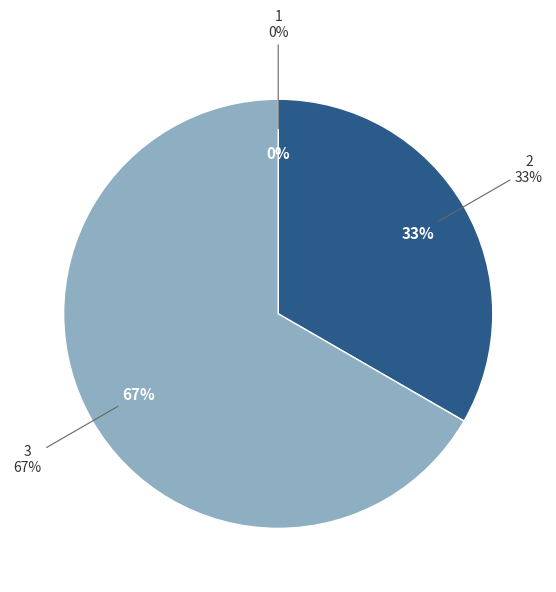

How many segments does this pie chart have?

3